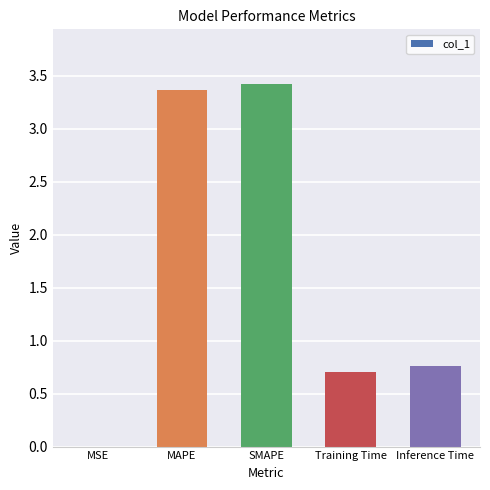

What is the average value?

1.7